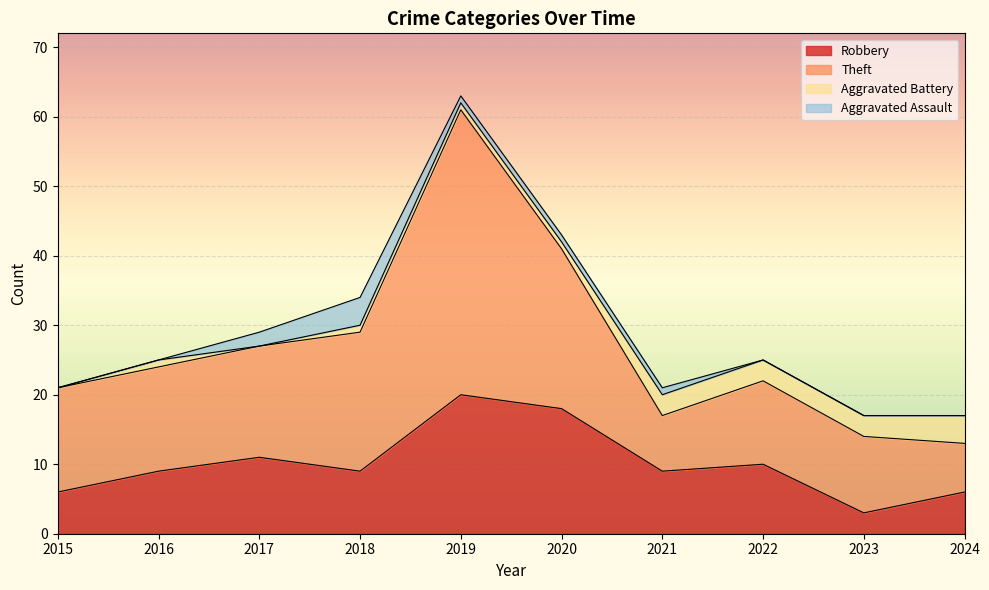

Reading left to right, extract all data points from this chart.

Robbery: 2015=6	2016=9	2017=11	2018=9	2019=20	2020=18	2021=9	2022=10	2023=3	2024=6
Theft: 2015=15	2016=15	2017=16	2018=20	2019=41	2020=23	2021=8	2022=12	2023=11	2024=7
Aggravated Battery: 2015=0	2016=1	2017=0	2018=1	2019=1	2020=1	2021=3	2022=3	2023=3	2024=4
Aggravated Assault: 2015=0	2016=0	2017=2	2018=4	2019=1	2020=1	2021=1	2022=0	2023=0	2024=0